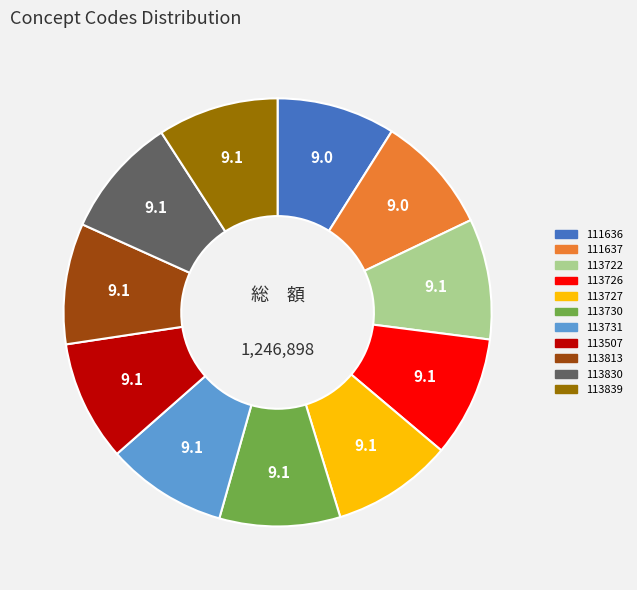

Combined, do 113727 and 111637 account for over 50%?

No